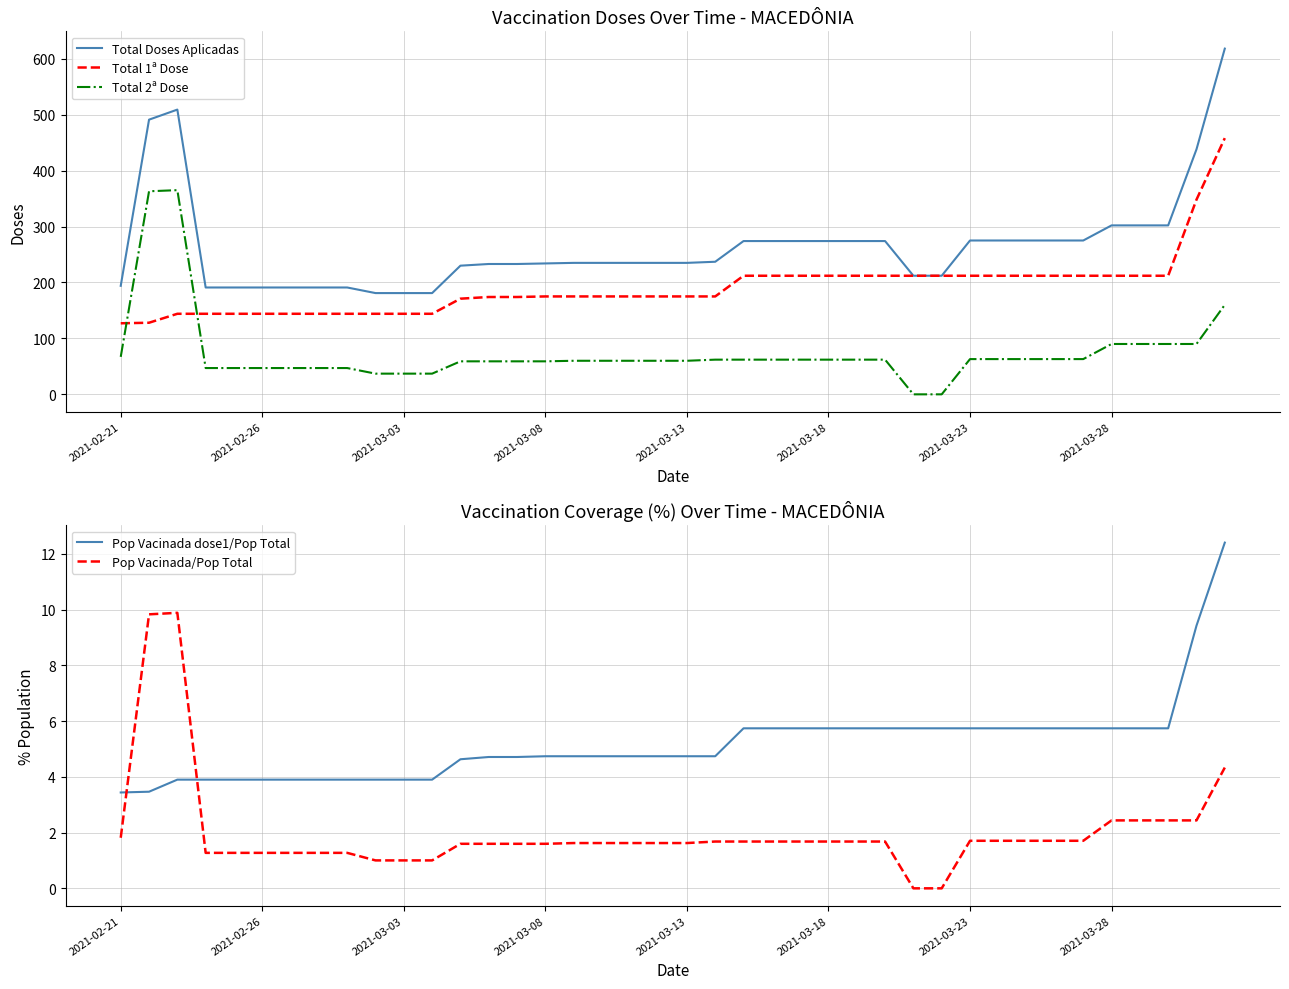

At which label does Pop Vacinada/Pop Total first exceed 1?

2021-02-21